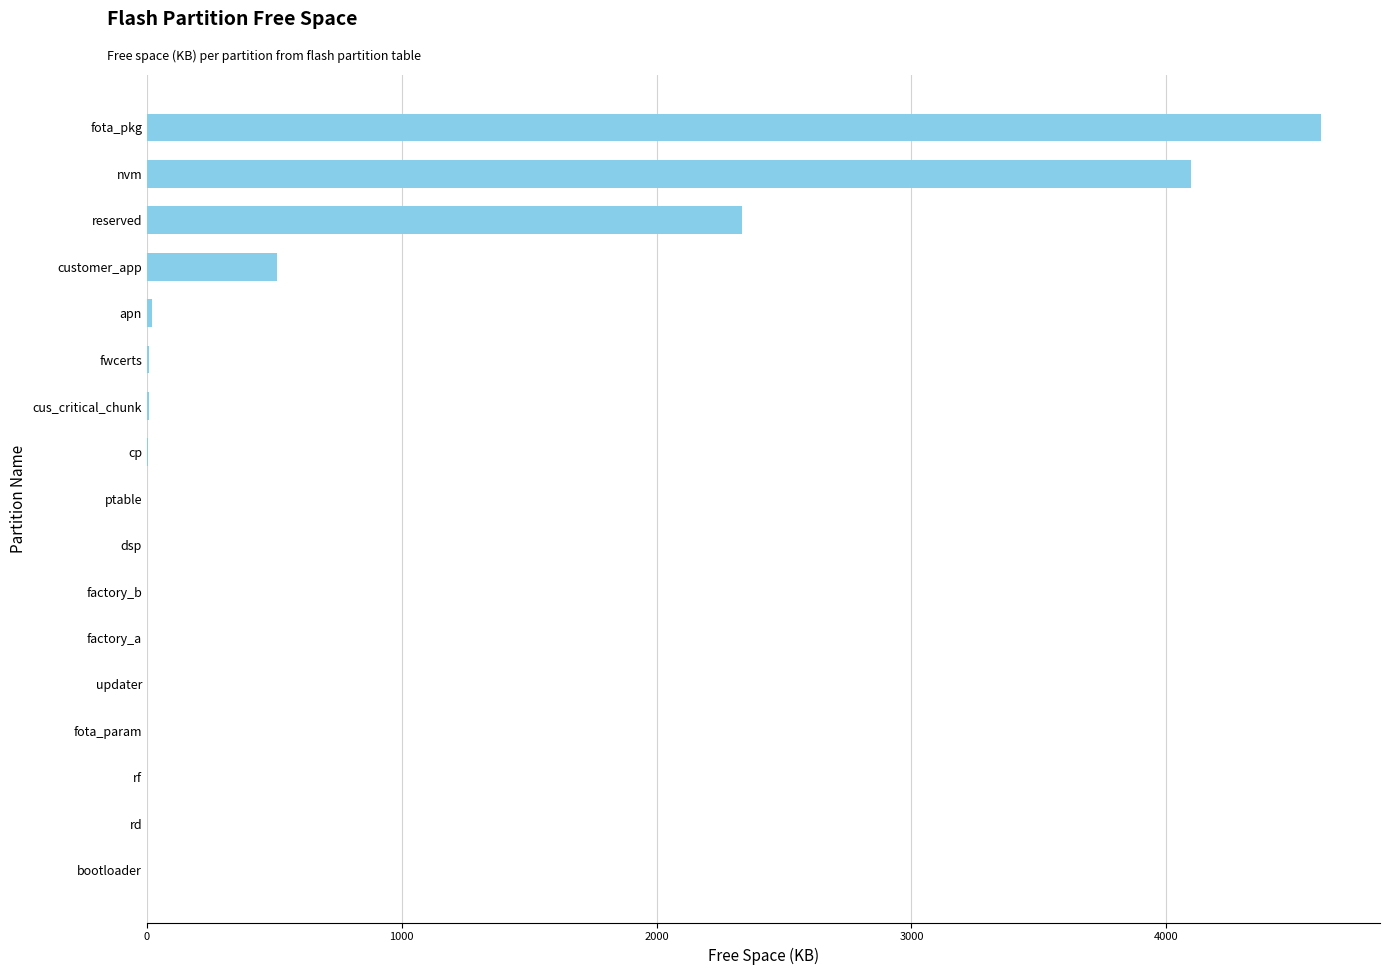

What is the change in value from fota_param to customer_app?

+512.0